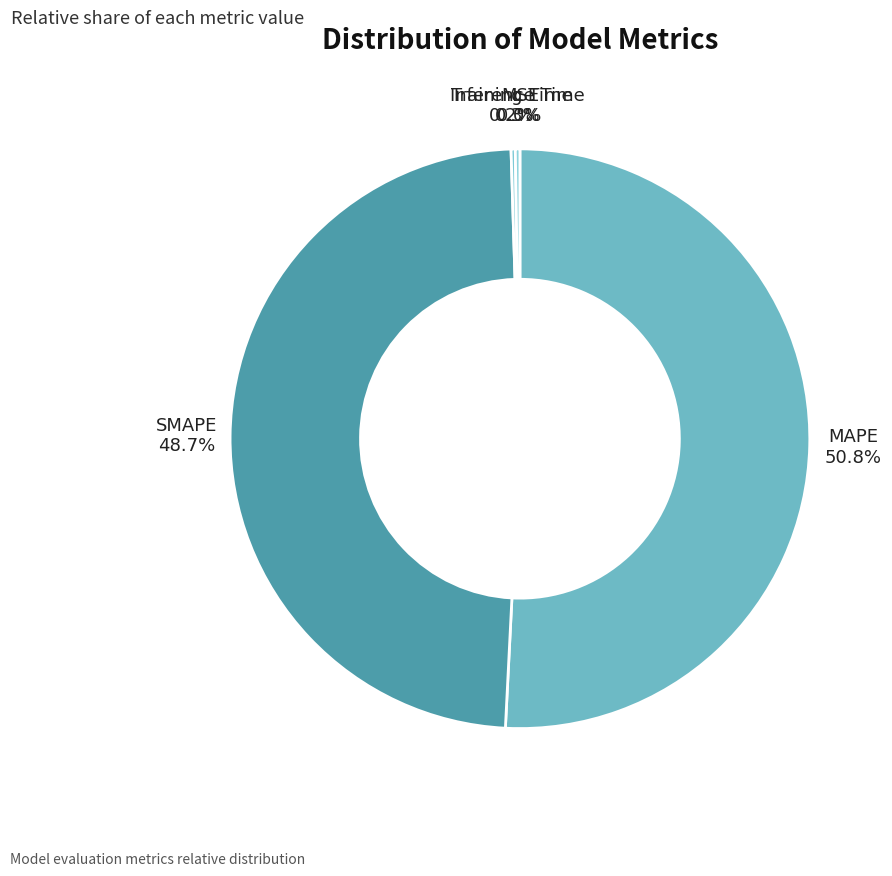

What percentage is NOT represented by MAPE?

49.2%